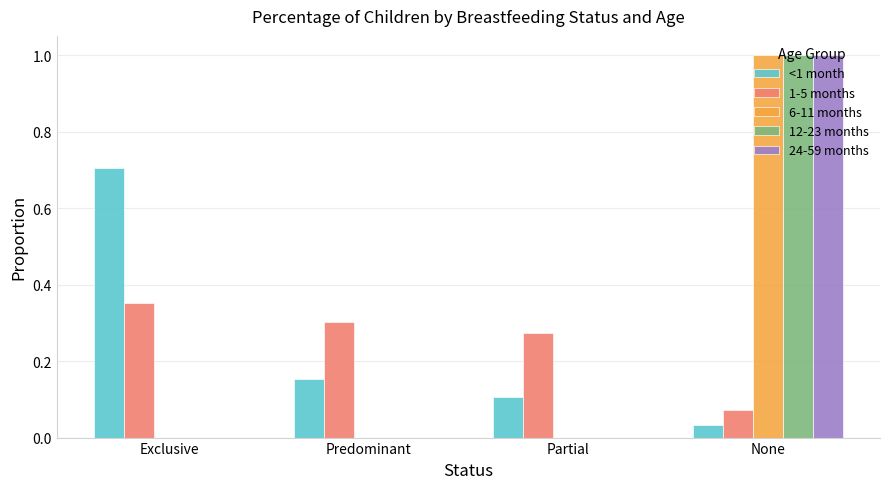

True or false: 24-59 months has a value of 0.5 at Predominant.

False